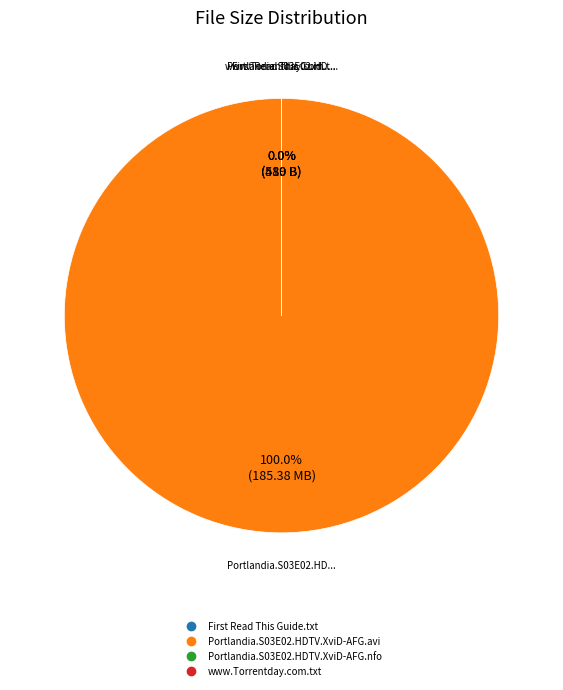

How many slices are in this pie chart?

4